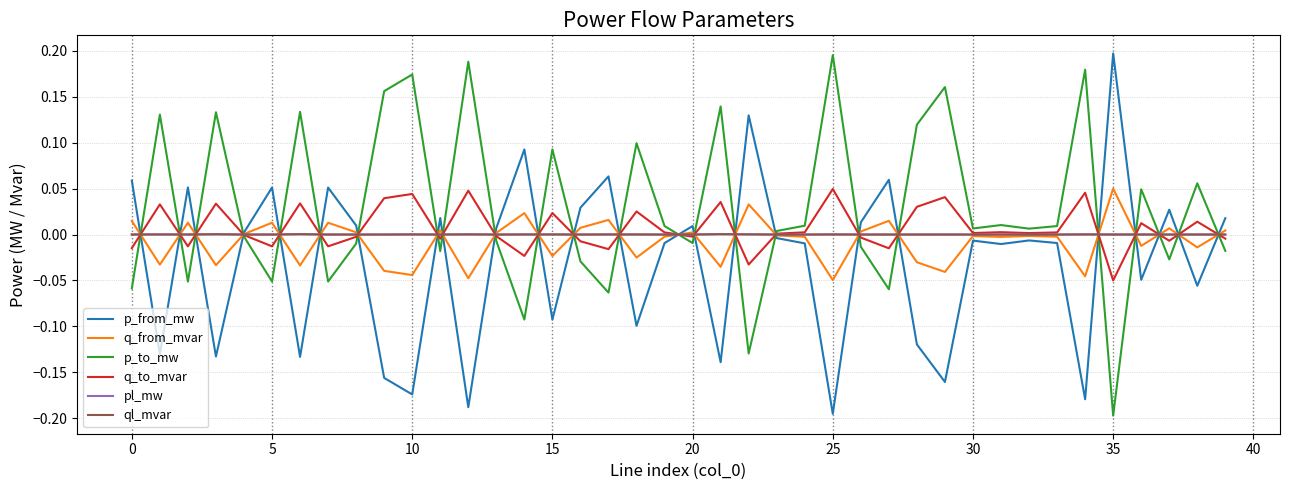

Which series has the largest total across all categories?

p_to_mw